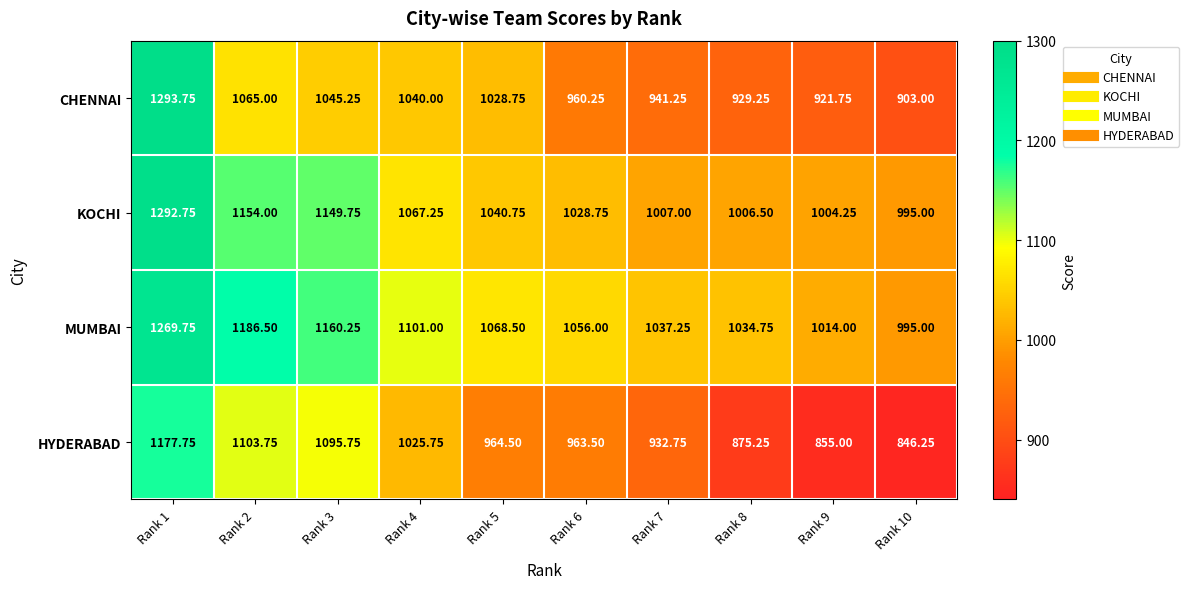

Which series has the largest total across all categories?

MUMBAI